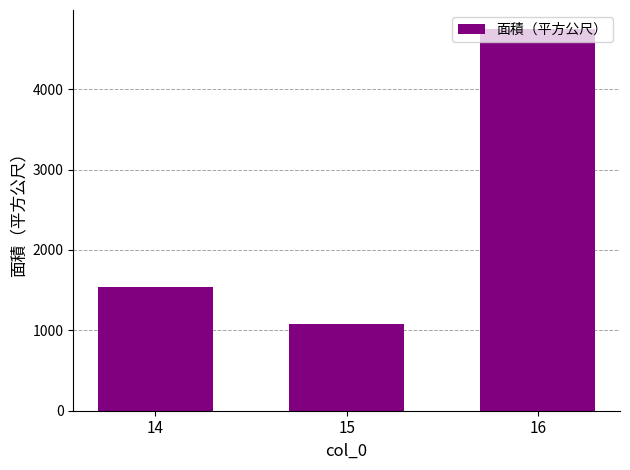

What is the sum of all values?

7371